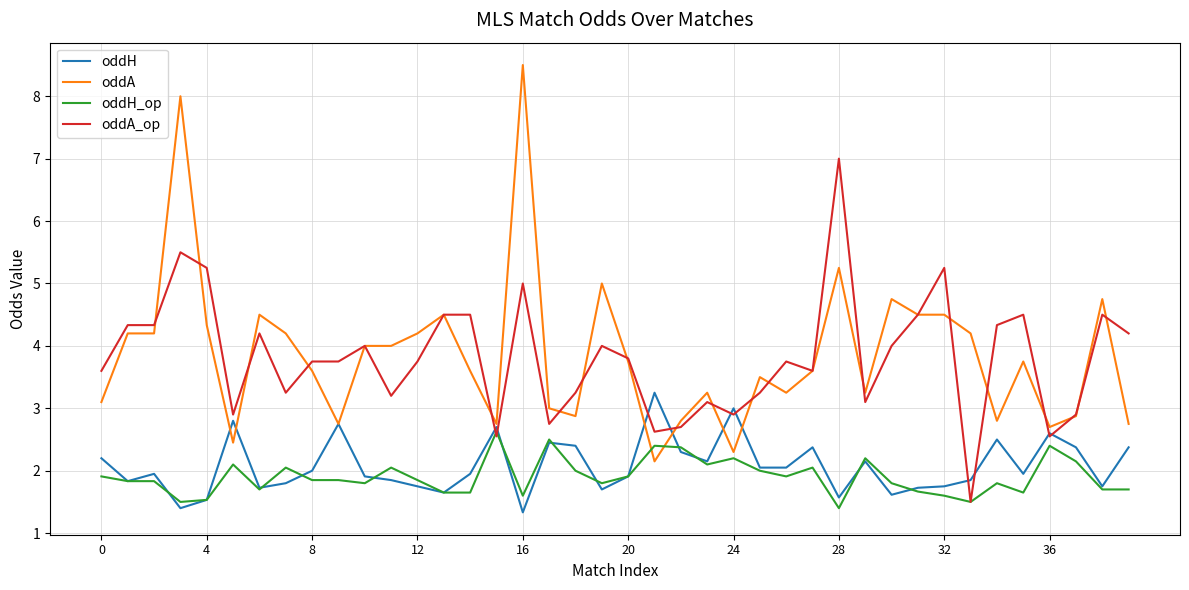

Which series has the largest range (max minus min)?

oddA